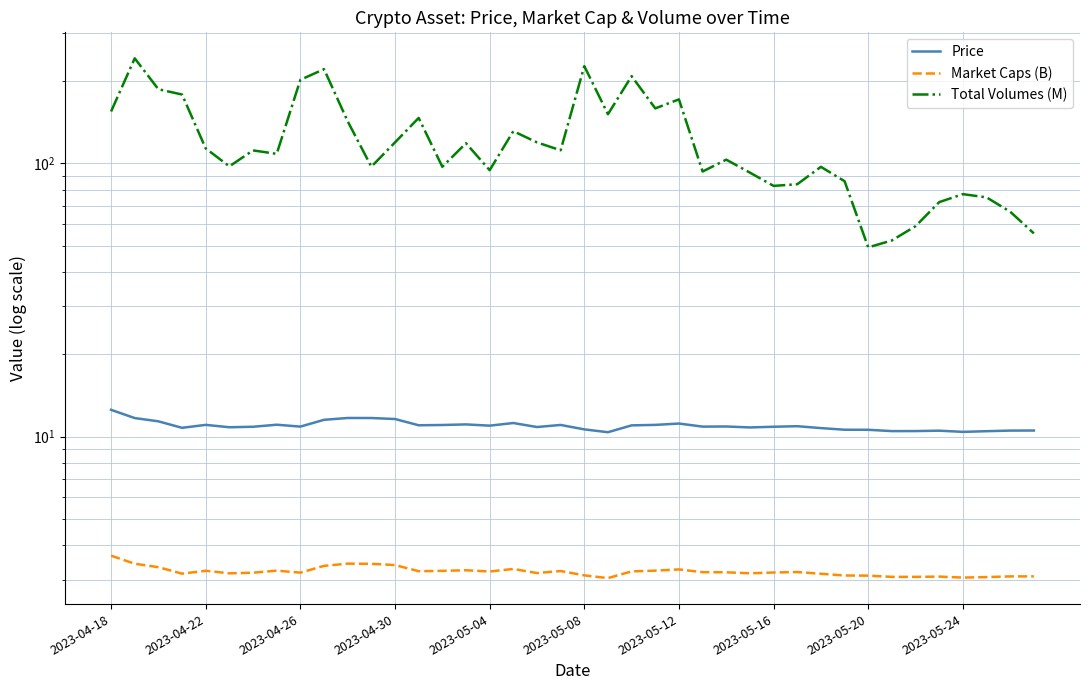

Which series changed the most between 18 and 36?

Total Volumes (M)